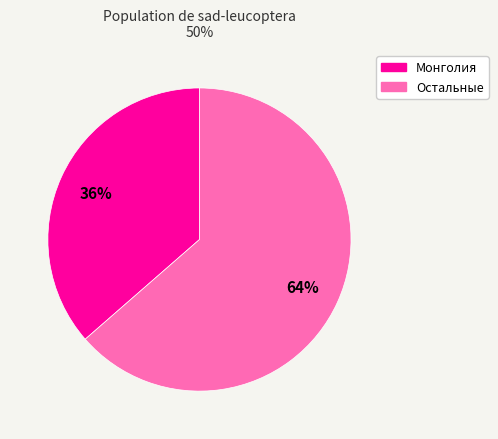

Is there any slice that represents more than half of the pie?

Yes